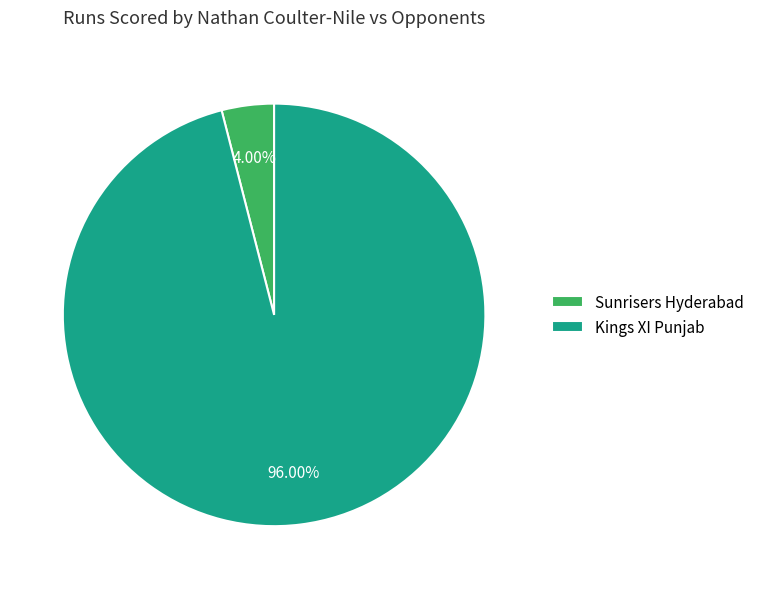

How many slices are in this pie chart?

2